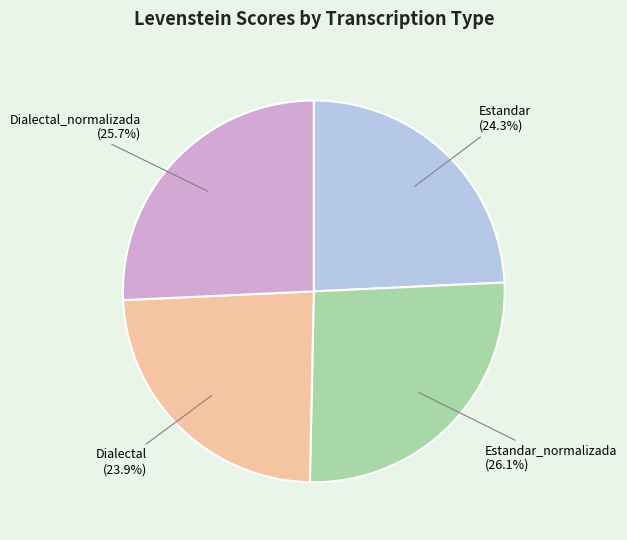

Count the number of slices in the pie.

4